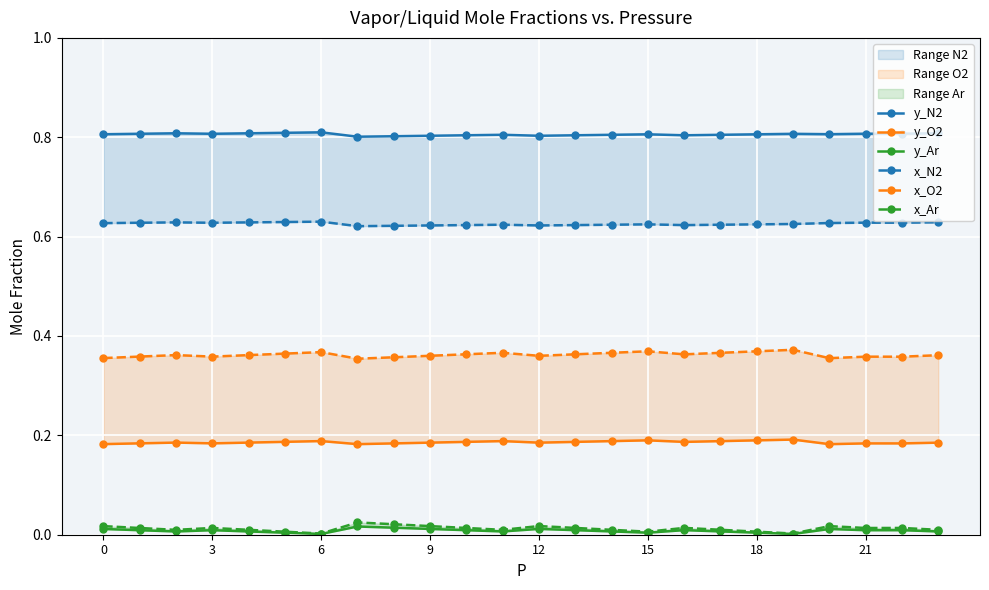

Is it true that x_Ar equals 0.0 at 11?

False